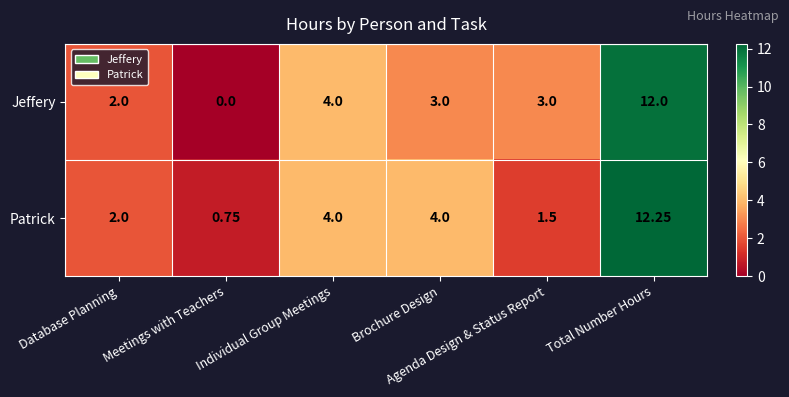

Which series has the largest total across all categories?

Patrick